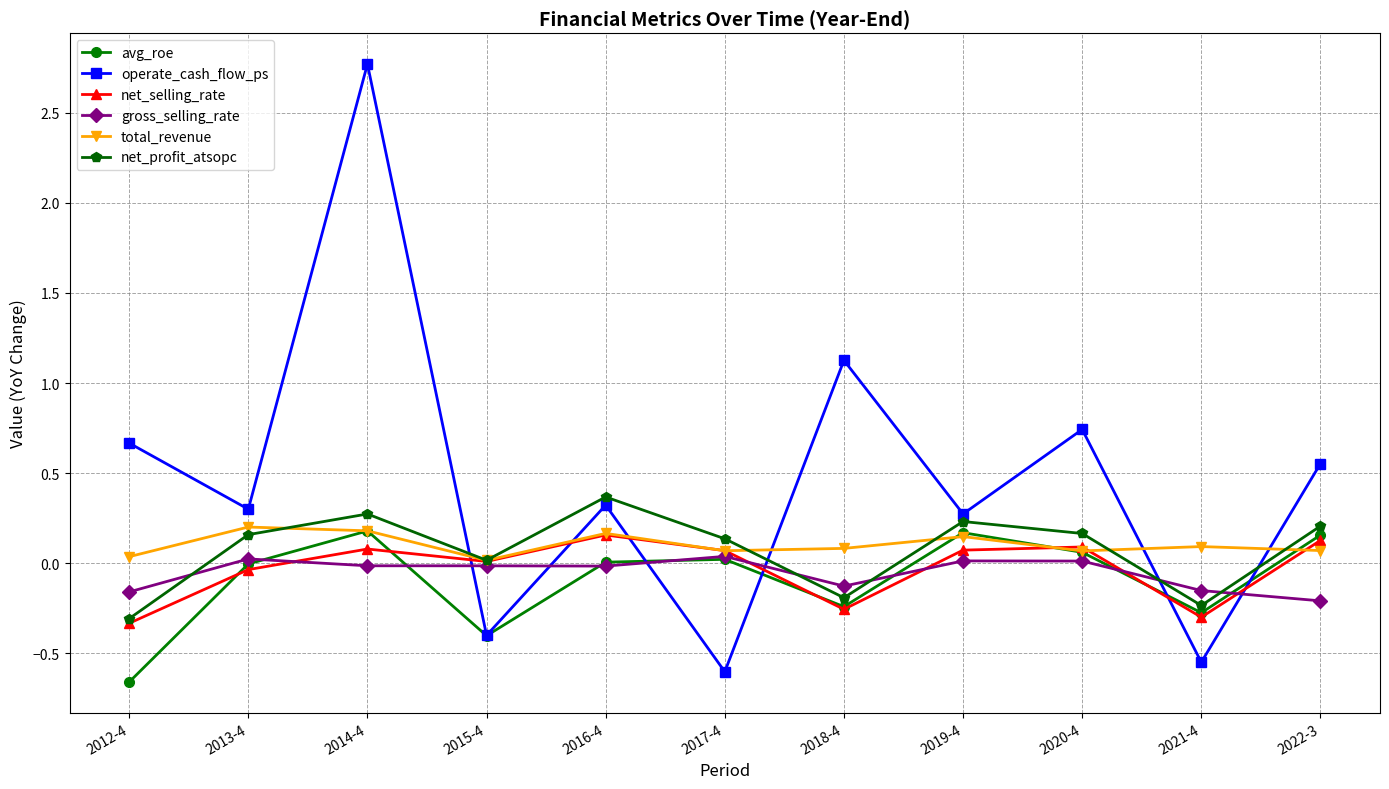

Between 2013-4 and 2017-4, which series saw the biggest shift?

operate_cash_flow_ps